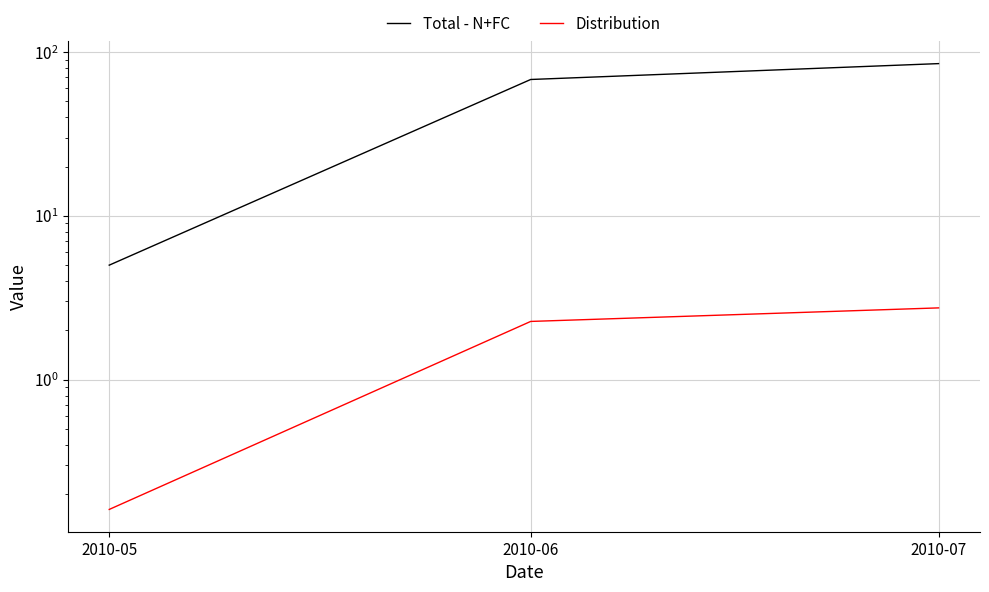

The Total - N+FC series shows 18.5 at 2010-07. True or false?

False